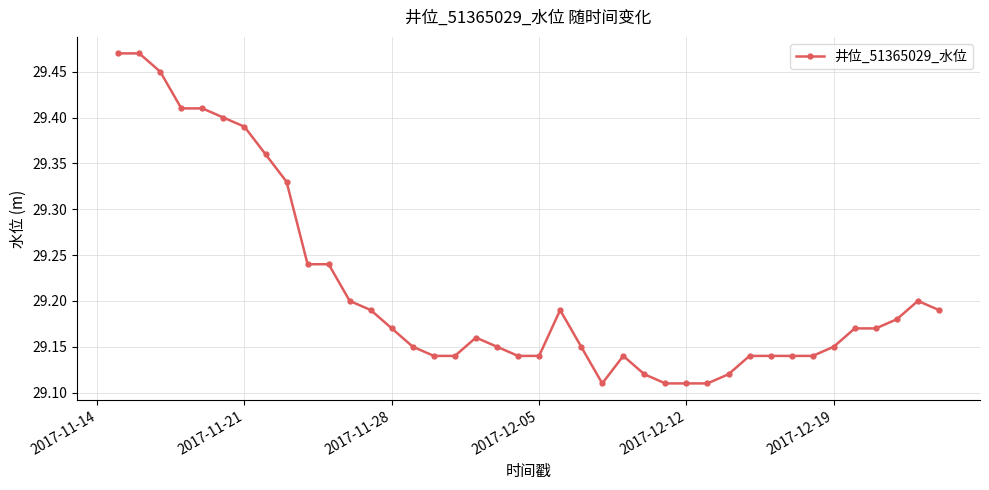

True or false: there are more than 0 points higher than both neighbors.

True